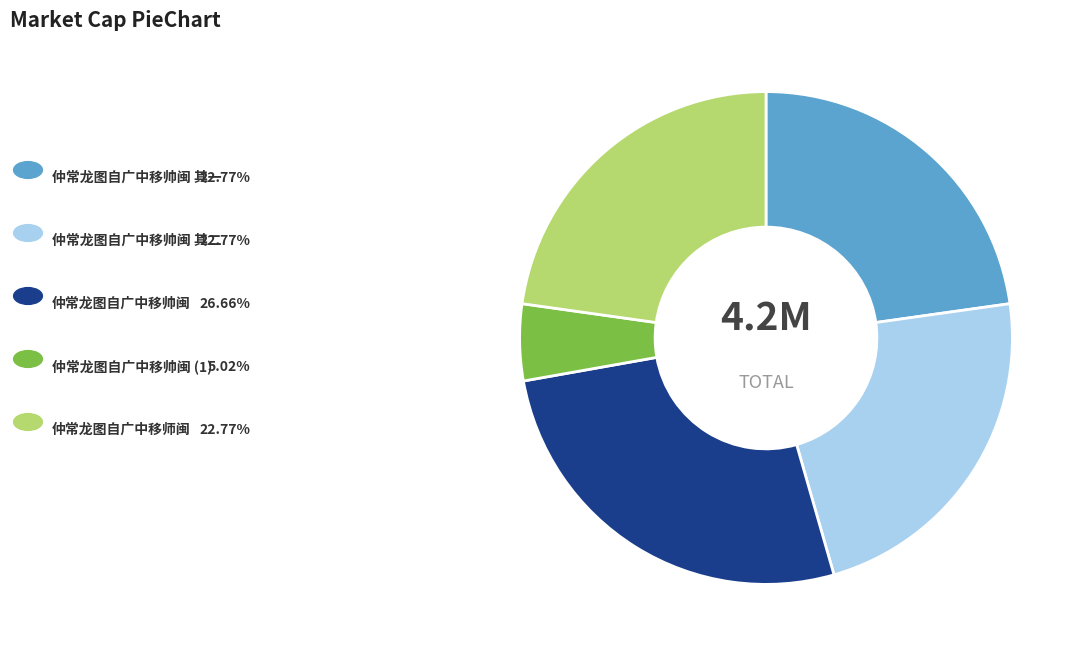

Is there any slice that represents more than half of the pie?

No